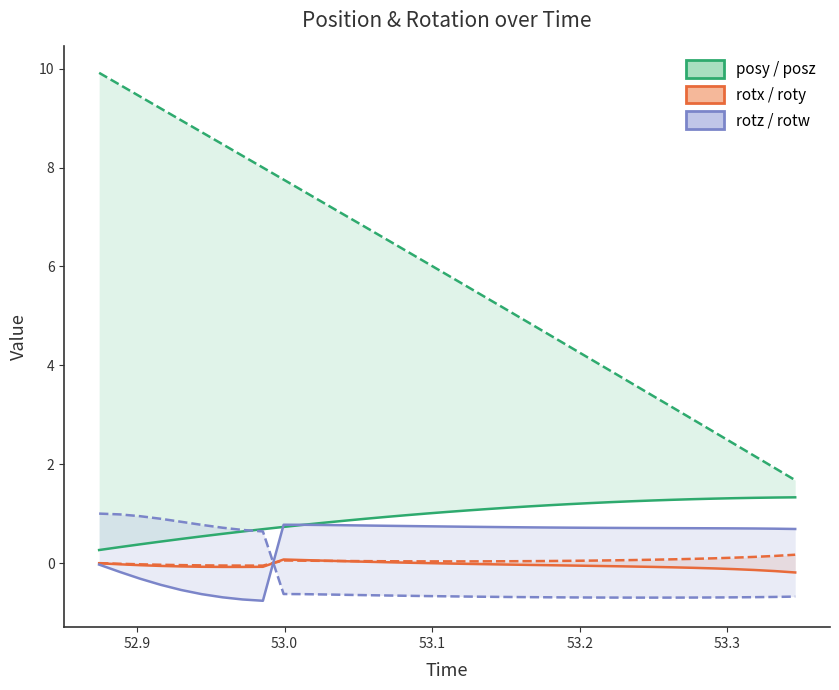

In rotz, how many points are lower than both neighbors (excluding endpoints)?

1